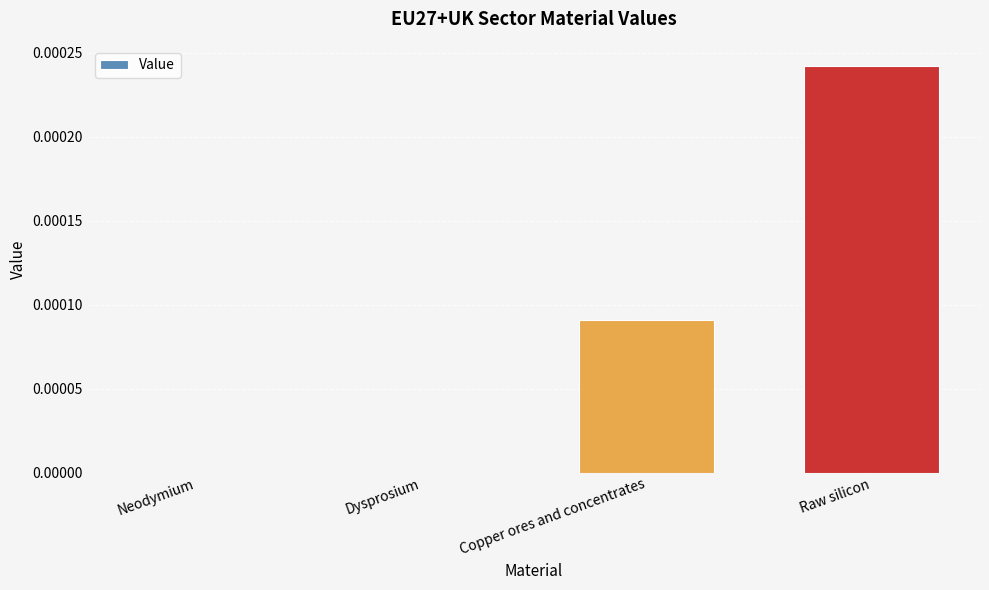

The chart shows a value of 0.0 at Raw silicon. True or false?

True